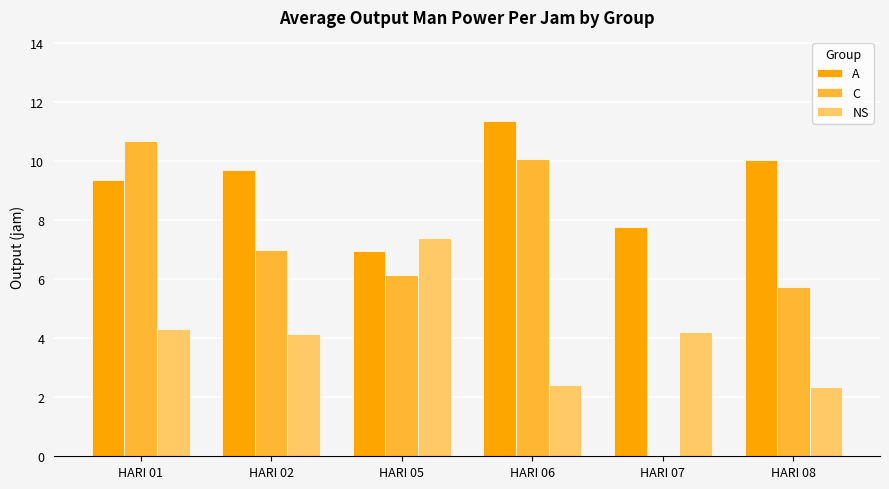

True or false: C has a value of 7.0 at HARI 02.

True